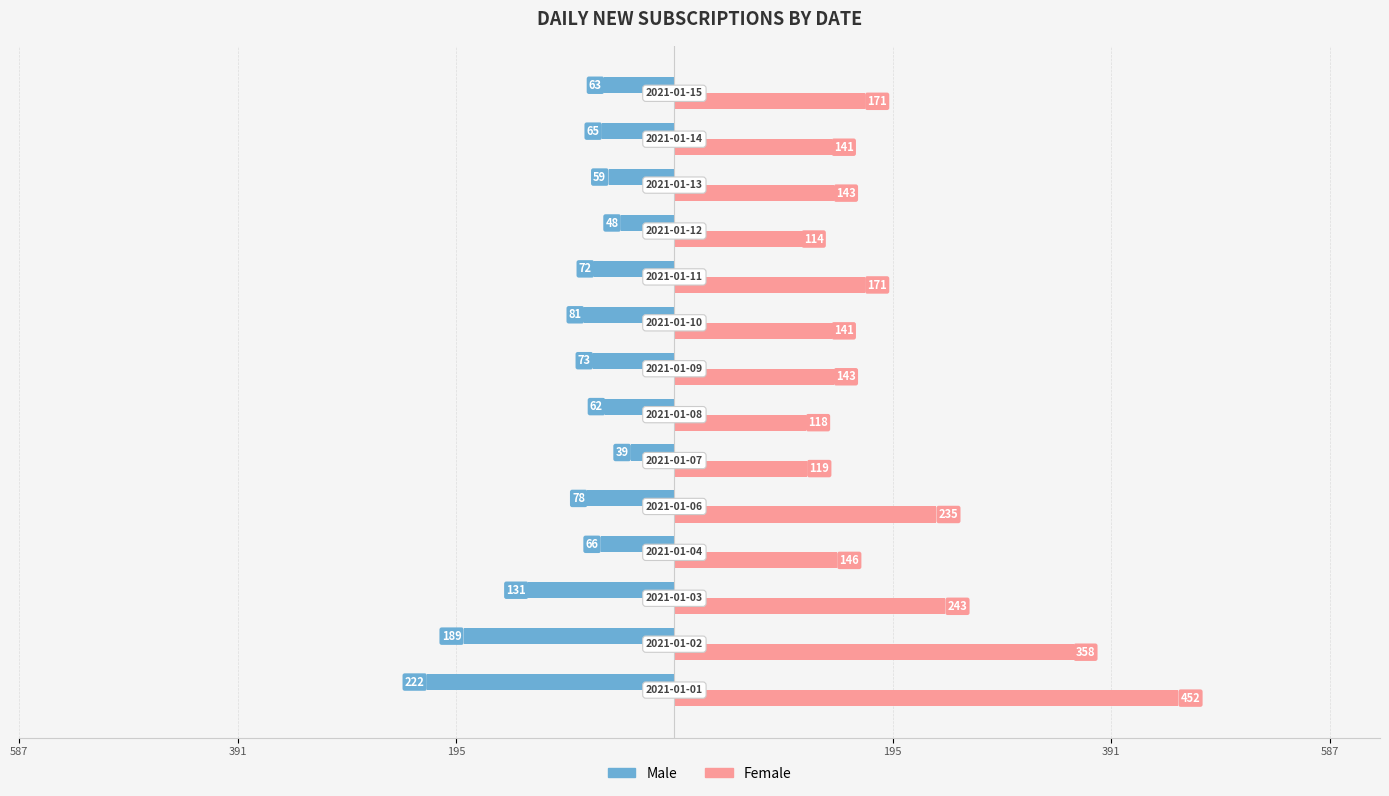

What are all the series names shown in the legend?

Male, Female